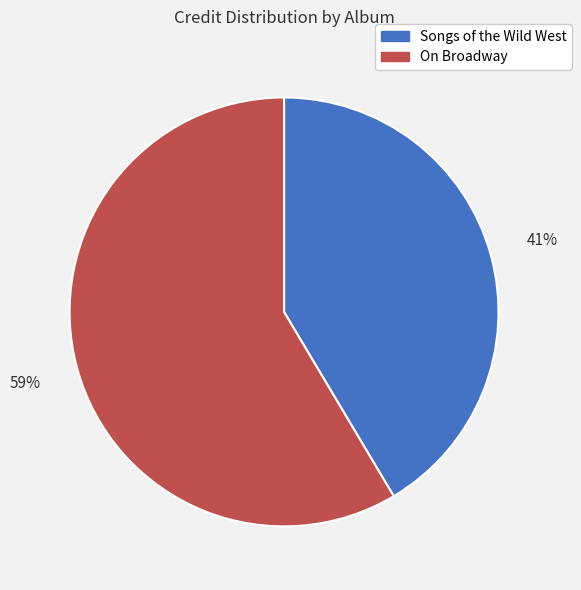

What is the smallest slice in the pie chart?

Songs of the Wild West